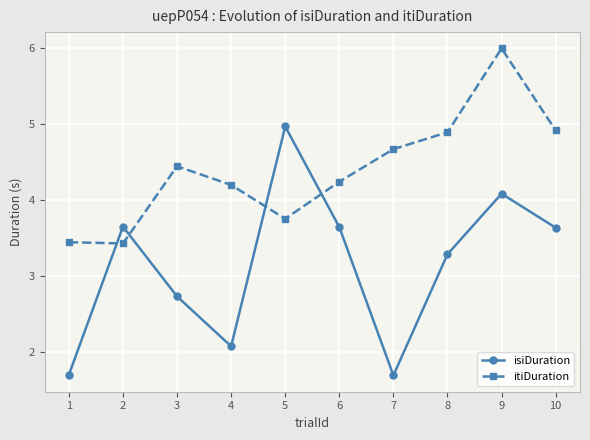

How many data points does each series have?

10